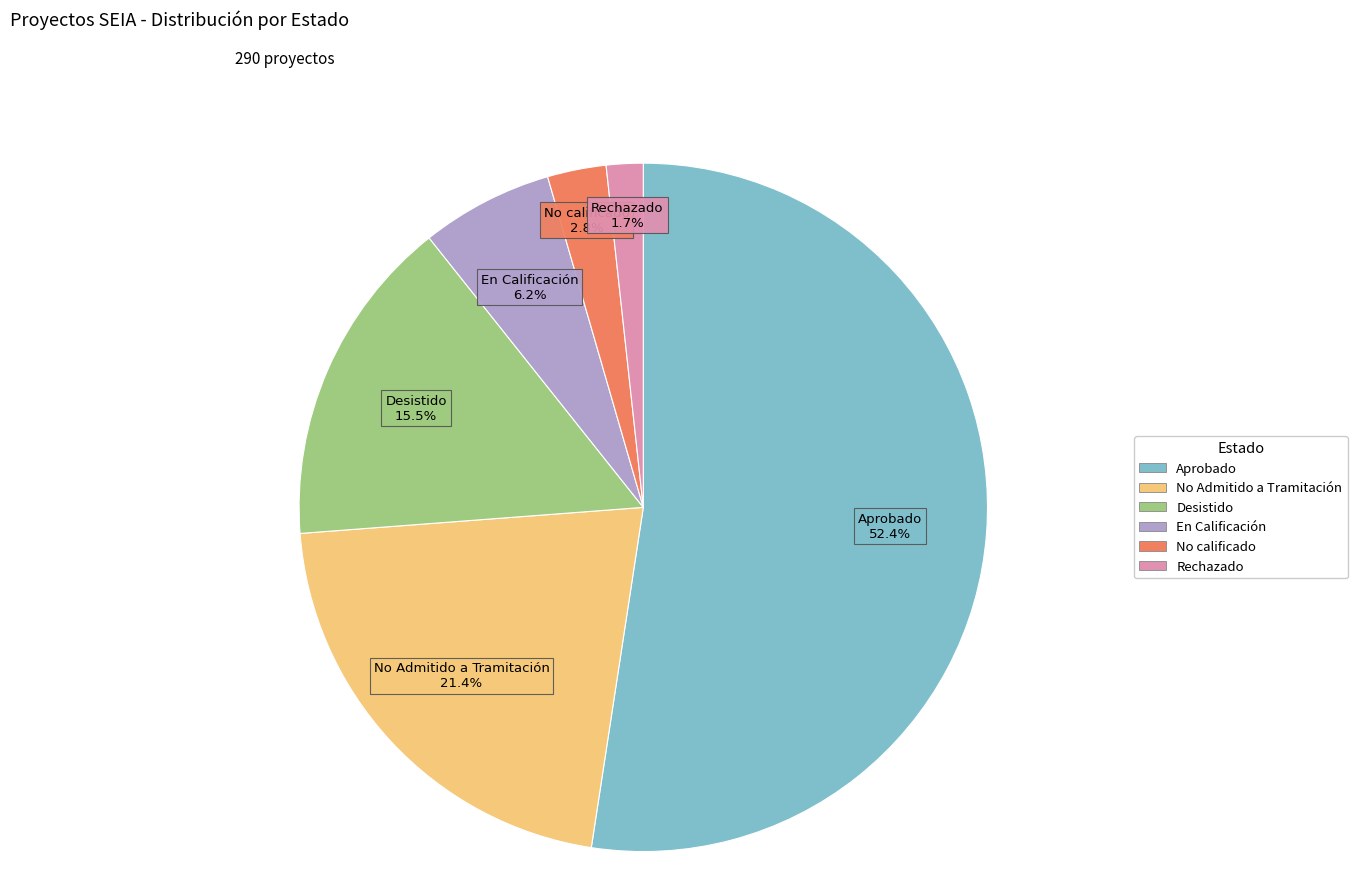

What percentage is the Aprobado slice, to the nearest percent?

52%